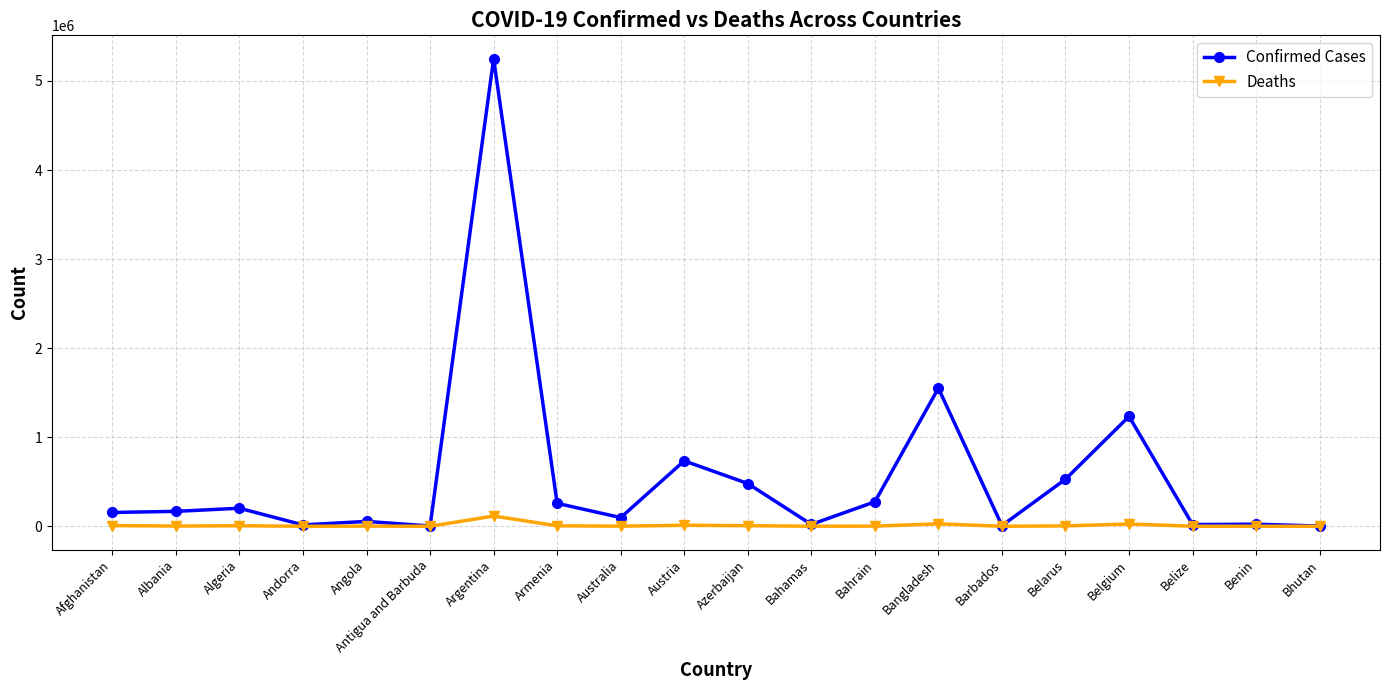

Which series has the largest range (max minus min)?

Confirmed Cases